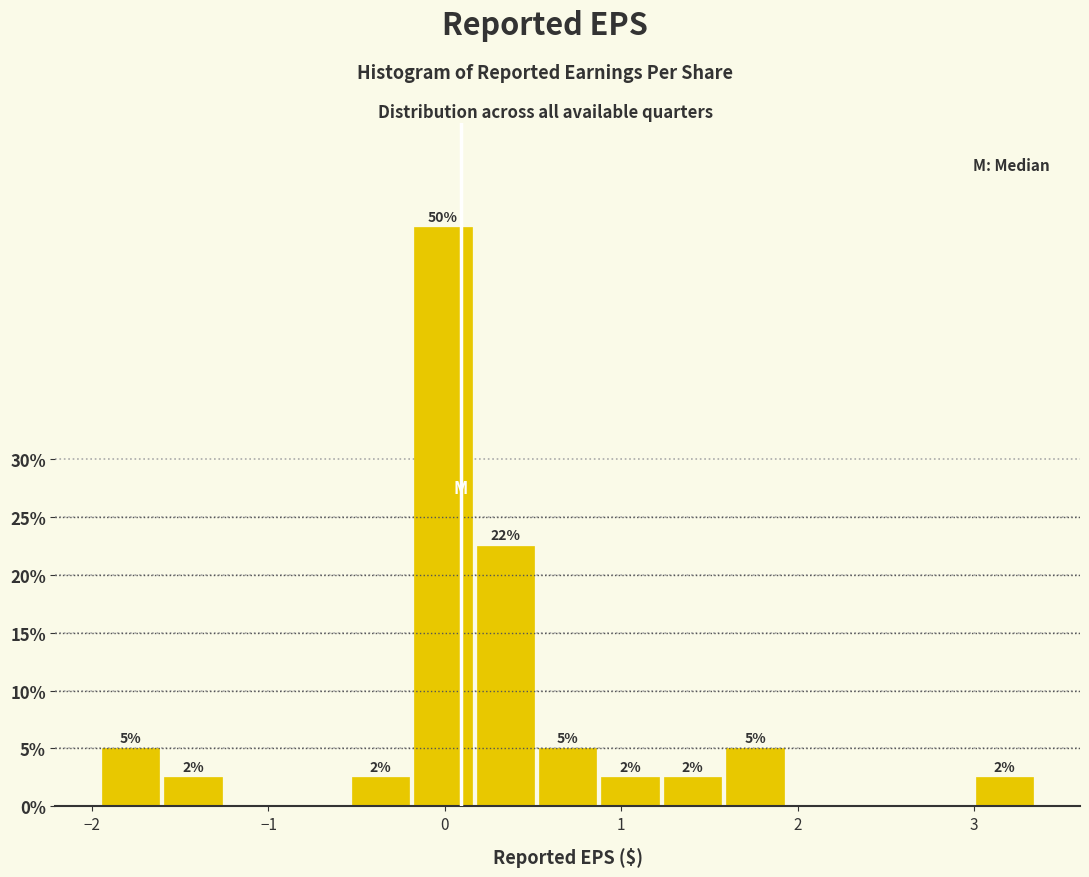

Around what value on the x-axis is the tallest bar? Give the approximate position of its centre, as read against the axis.

0.0